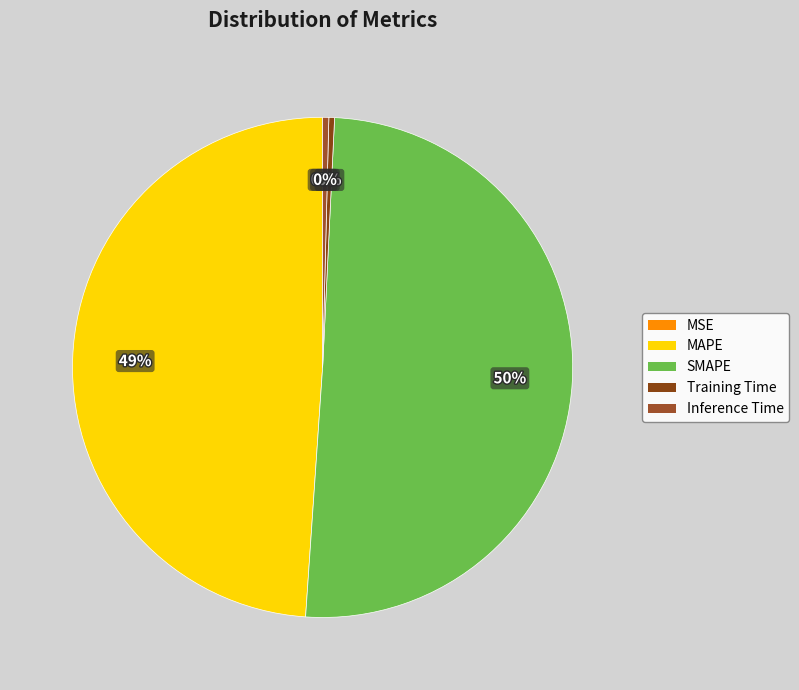

Does Training Time represent more than half of the total?

No